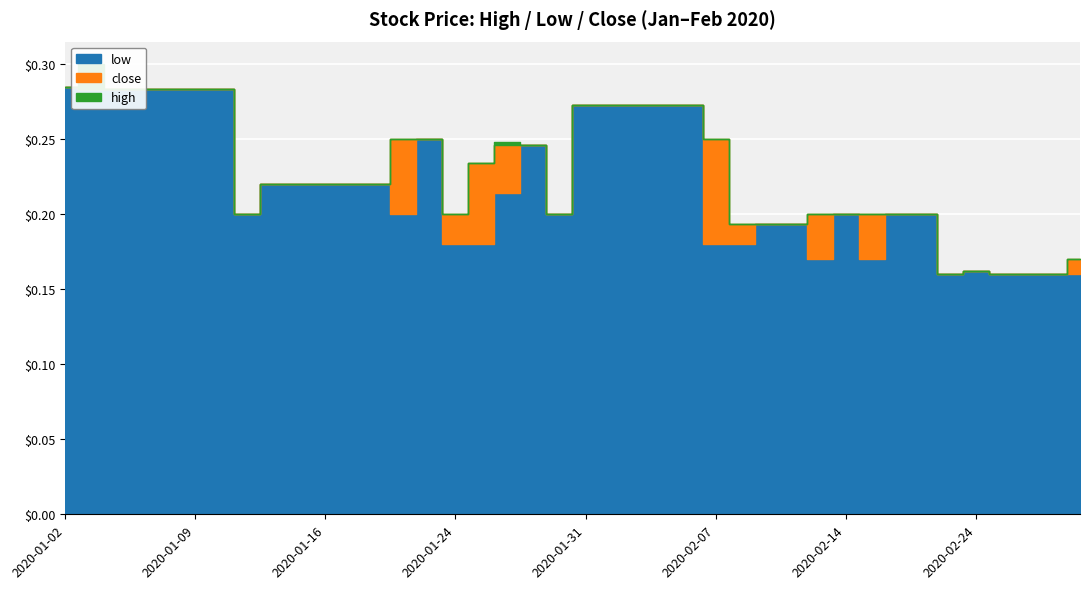

Reading right to left, what are all the values shown in this chart?

high: 0.2	0.2	0.2	0.2	0.2	0.2	0.2	0.2	0.2	0.2	0.2	0.2	0.2	0.2	0.2	0.3	0.3	0.3	0.3	0.3	0.2	0.2	0.2	0.2	0.2	0.2	0.2	0.2	0.2	0.2	0.2	0.2	0.2	0.3	0.3	0.3	0.3	0.3	0.3	0.3
low: 0.2	0.2	0.2	0.2	0.2	0.2	0.2	0.2	0.2	0.2	0.2	0.2	0.2	0.2	0.2	0.3	0.3	0.3	0.3	0.3	0.2	0.2	0.2	0.2	0.2	0.2	0.2	0.2	0.2	0.2	0.2	0.2	0.2	0.3	0.3	0.3	0.3	0.3	0.3	0.3
close: 0.2	0.2	0.2	0.2	0.2	0.2	0.2	0.2	0.2	0.2	0.2	0.2	0.2	0.2	0.2	0.3	0.3	0.3	0.3	0.3	0.2	0.2	0.2	0.2	0.2	0.2	0.2	0.2	0.2	0.2	0.2	0.2	0.2	0.3	0.3	0.3	0.3	0.3	0.3	0.3